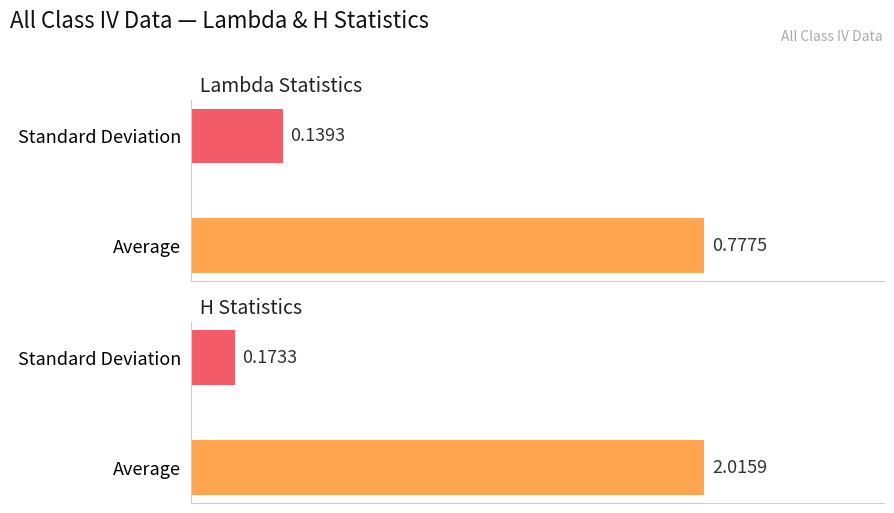

How many groups of bars are there?

2